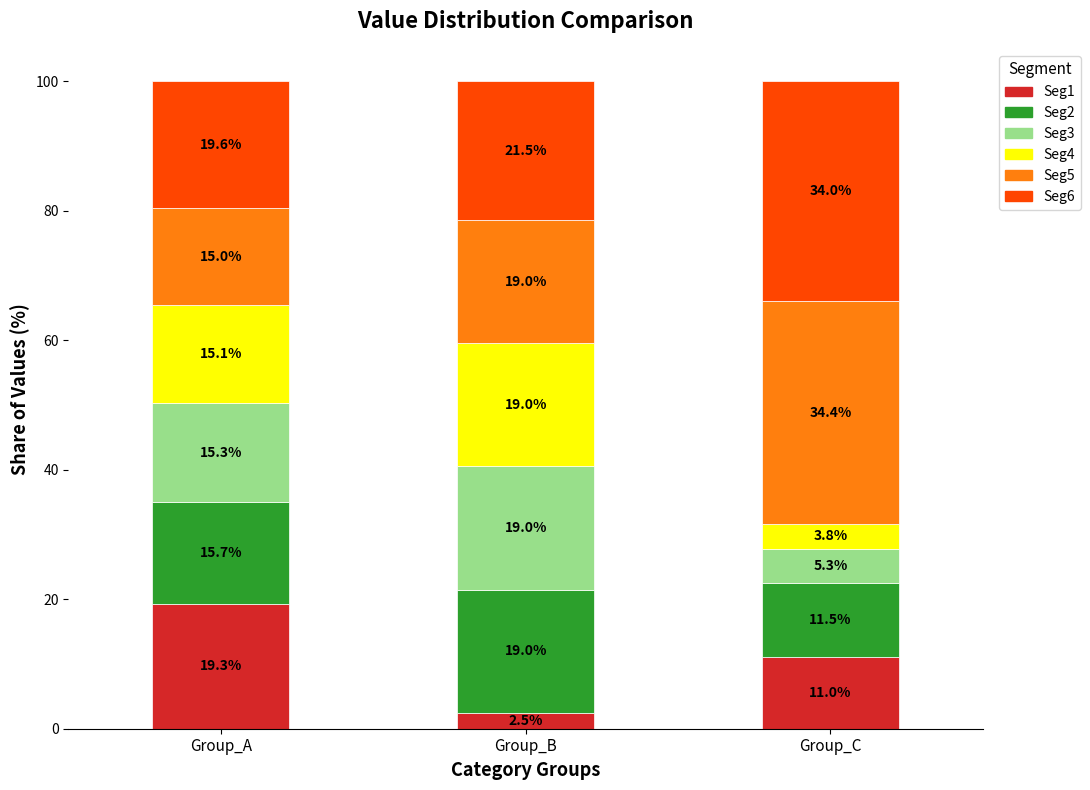

At which label does Seg1 first exceed 11?

Group_A